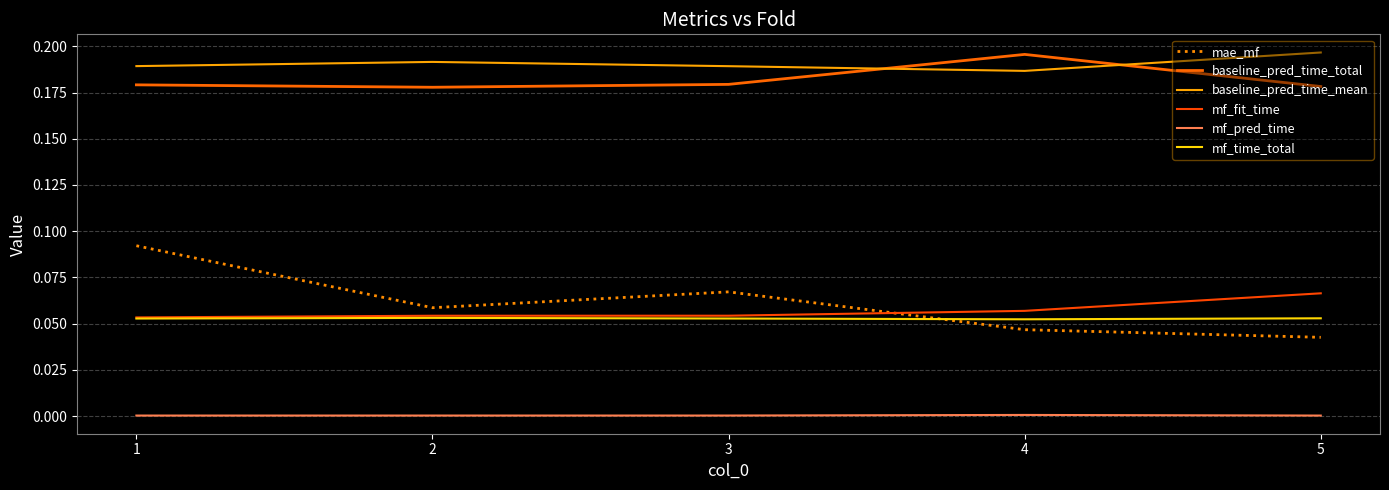

What is the average value of the mf_fit_time series?

0.1